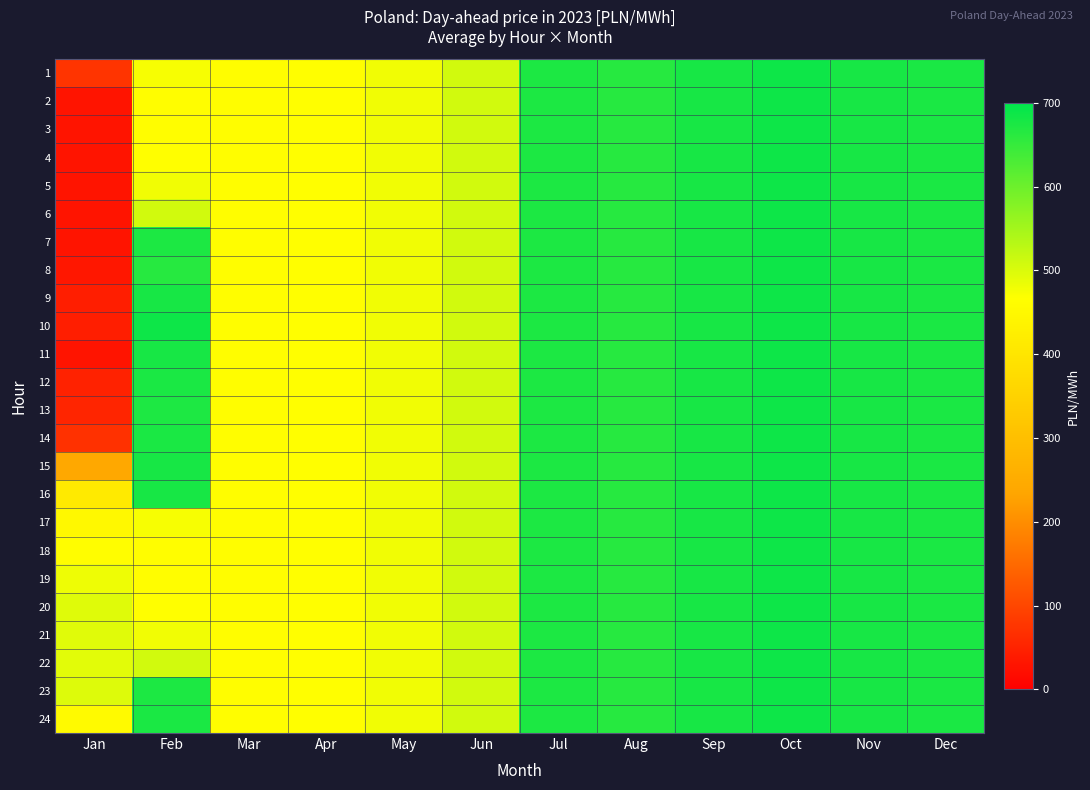

Reading left to right, extract all data points from this chart.

1: Jan=75.0	Feb=473.8	Mar=461.2	Apr=465.9	May=479.4	Jun=508.2	Jul=673.8	Aug=663.6	Sep=677.8	Oct=686.5	Nov=677.0	Dec=674.7
2: Jan=29.4	Feb=463.2	Mar=461.2	Apr=465.9	May=479.4	Jun=508.2	Jul=673.8	Aug=663.6	Sep=677.8	Oct=686.5	Nov=677.0	Dec=674.7
3: Jan=29.1	Feb=461.2	Mar=461.2	Apr=465.9	May=479.4	Jun=508.2	Jul=673.8	Aug=663.6	Sep=677.8	Oct=686.5	Nov=677.0	Dec=674.7
4: Jan=29.3	Feb=465.9	Mar=461.2	Apr=465.9	May=479.4	Jun=508.2	Jul=673.8	Aug=663.6	Sep=677.8	Oct=686.5	Nov=677.0	Dec=674.7
5: Jan=28.9	Feb=479.4	Mar=461.2	Apr=465.9	May=479.4	Jun=508.2	Jul=673.8	Aug=663.6	Sep=677.8	Oct=686.5	Nov=677.0	Dec=674.7
6: Jan=29.7	Feb=508.2	Mar=461.2	Apr=465.9	May=479.4	Jun=508.2	Jul=673.8	Aug=663.6	Sep=677.8	Oct=686.5	Nov=677.0	Dec=674.7
7: Jan=29.2	Feb=673.8	Mar=461.2	Apr=465.9	May=479.4	Jun=508.2	Jul=673.8	Aug=663.6	Sep=677.8	Oct=686.5	Nov=677.0	Dec=674.7
8: Jan=33.0	Feb=663.6	Mar=461.2	Apr=465.9	May=479.4	Jun=508.2	Jul=673.8	Aug=663.6	Sep=677.8	Oct=686.5	Nov=677.0	Dec=674.7
9: Jan=43.4	Feb=677.8	Mar=461.2	Apr=465.9	May=479.4	Jun=508.2	Jul=673.8	Aug=663.6	Sep=677.8	Oct=686.5	Nov=677.0	Dec=674.7
10: Jan=43.4	Feb=686.5	Mar=461.2	Apr=465.9	May=479.4	Jun=508.2	Jul=673.8	Aug=663.6	Sep=677.8	Oct=686.5	Nov=677.0	Dec=674.7
11: Jan=29.3	Feb=677.0	Mar=461.2	Apr=465.9	May=479.4	Jun=508.2	Jul=673.8	Aug=663.6	Sep=677.8	Oct=686.5	Nov=677.0	Dec=674.7
12: Jan=48.5	Feb=674.7	Mar=461.2	Apr=465.9	May=479.4	Jun=508.2	Jul=673.8	Aug=663.6	Sep=677.8	Oct=686.5	Nov=677.0	Dec=674.7
13: Jan=54.0	Feb=671.5	Mar=461.2	Apr=465.9	May=479.4	Jun=508.2	Jul=673.8	Aug=663.6	Sep=677.8	Oct=686.5	Nov=677.0	Dec=674.7
14: Jan=70.3	Feb=675.1	Mar=461.2	Apr=465.9	May=479.4	Jun=508.2	Jul=673.8	Aug=663.6	Sep=677.8	Oct=686.5	Nov=677.0	Dec=674.7
15: Jan=240.0	Feb=677.4	Mar=461.2	Apr=465.9	May=479.4	Jun=508.2	Jul=673.8	Aug=663.6	Sep=677.8	Oct=686.5	Nov=677.0	Dec=674.7
16: Jan=412.8	Feb=677.3	Mar=461.2	Apr=465.9	May=479.4	Jun=508.2	Jul=673.8	Aug=663.6	Sep=677.8	Oct=686.5	Nov=677.0	Dec=674.7
17: Jan=451.1	Feb=473.8	Mar=461.2	Apr=465.9	May=479.4	Jun=508.2	Jul=673.8	Aug=663.6	Sep=677.8	Oct=686.5	Nov=677.0	Dec=674.7
18: Jan=461.3	Feb=463.2	Mar=461.2	Apr=465.9	May=479.4	Jun=508.2	Jul=673.8	Aug=663.6	Sep=677.8	Oct=686.5	Nov=677.0	Dec=674.7
19: Jan=481.7	Feb=461.2	Mar=461.2	Apr=465.9	May=479.4	Jun=508.2	Jul=673.8	Aug=663.6	Sep=677.8	Oct=686.5	Nov=677.0	Dec=674.7
20: Jan=496.3	Feb=465.9	Mar=461.2	Apr=465.9	May=479.4	Jun=508.2	Jul=673.8	Aug=663.6	Sep=677.8	Oct=686.5	Nov=677.0	Dec=674.7
21: Jan=494.9	Feb=479.4	Mar=461.2	Apr=465.9	May=479.4	Jun=508.2	Jul=673.8	Aug=663.6	Sep=677.8	Oct=686.5	Nov=677.0	Dec=674.7
22: Jan=492.8	Feb=508.2	Mar=461.2	Apr=465.9	May=479.4	Jun=508.2	Jul=673.8	Aug=663.6	Sep=677.8	Oct=686.5	Nov=677.0	Dec=674.7
23: Jan=497.5	Feb=673.8	Mar=461.2	Apr=465.9	May=479.4	Jun=508.2	Jul=673.8	Aug=663.6	Sep=677.8	Oct=686.5	Nov=677.0	Dec=674.7
24: Jan=455.2	Feb=674.7	Mar=461.2	Apr=465.9	May=479.4	Jun=508.2	Jul=673.8	Aug=663.6	Sep=677.8	Oct=686.5	Nov=677.0	Dec=674.7